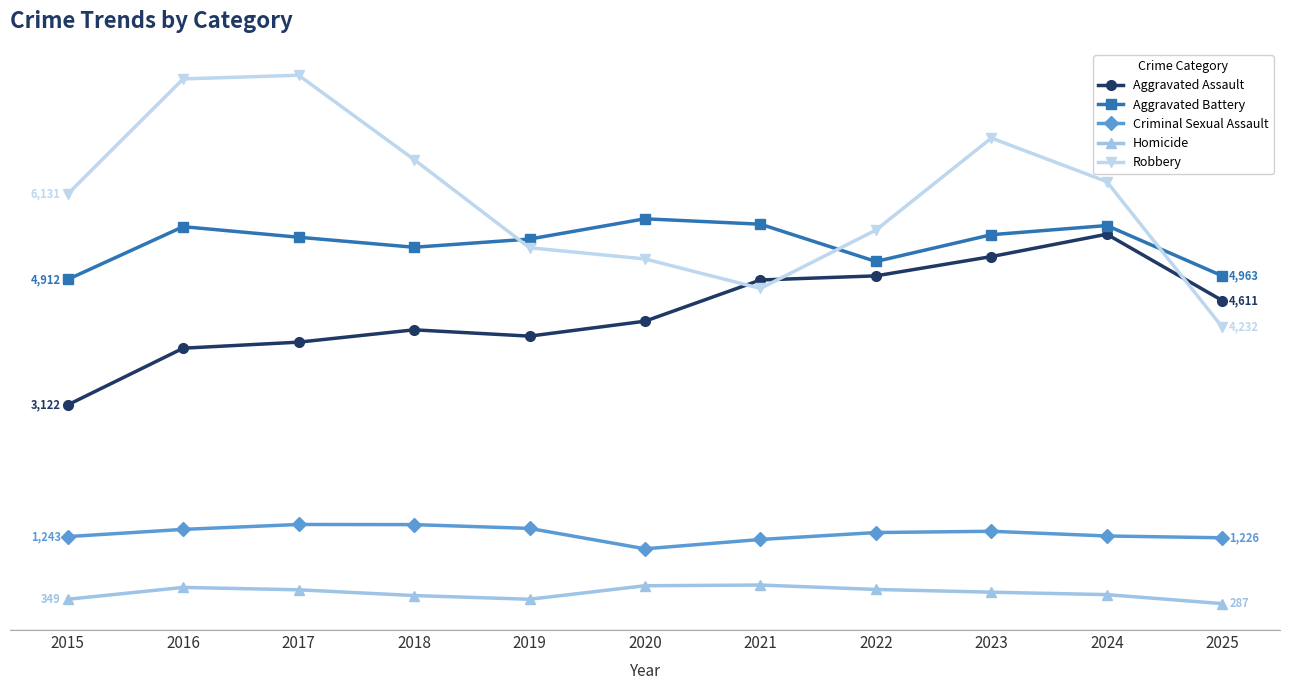

What is the average value of the Aggravated Battery series?

5435